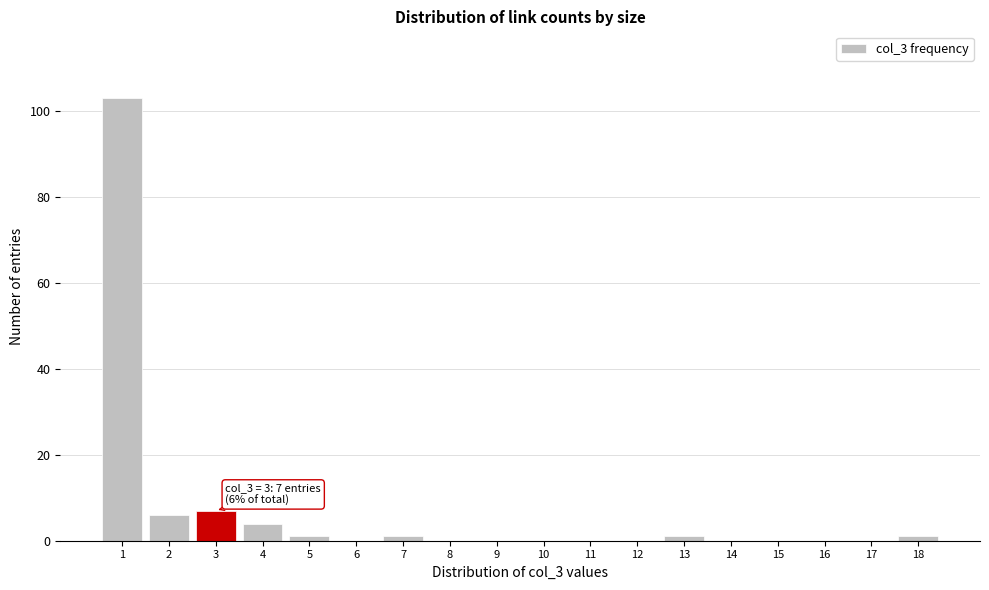

Reading left to right, extract all data points from this chart.

1=103	2=6	3=7	4=4	5=1	6=0	7=1	8=0	9=0	10=0	11=0	12=0	13=1	14=0	15=0	16=0	17=0	18=1